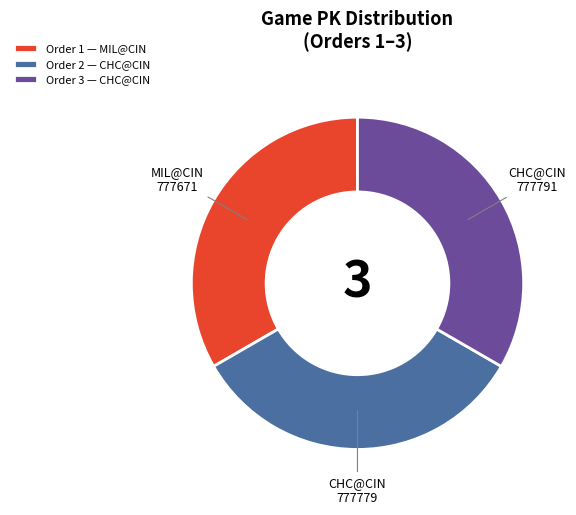

Is the sum of Order 1 — MIL@CIN and Order 2 — CHC@CIN greater than half?

Yes